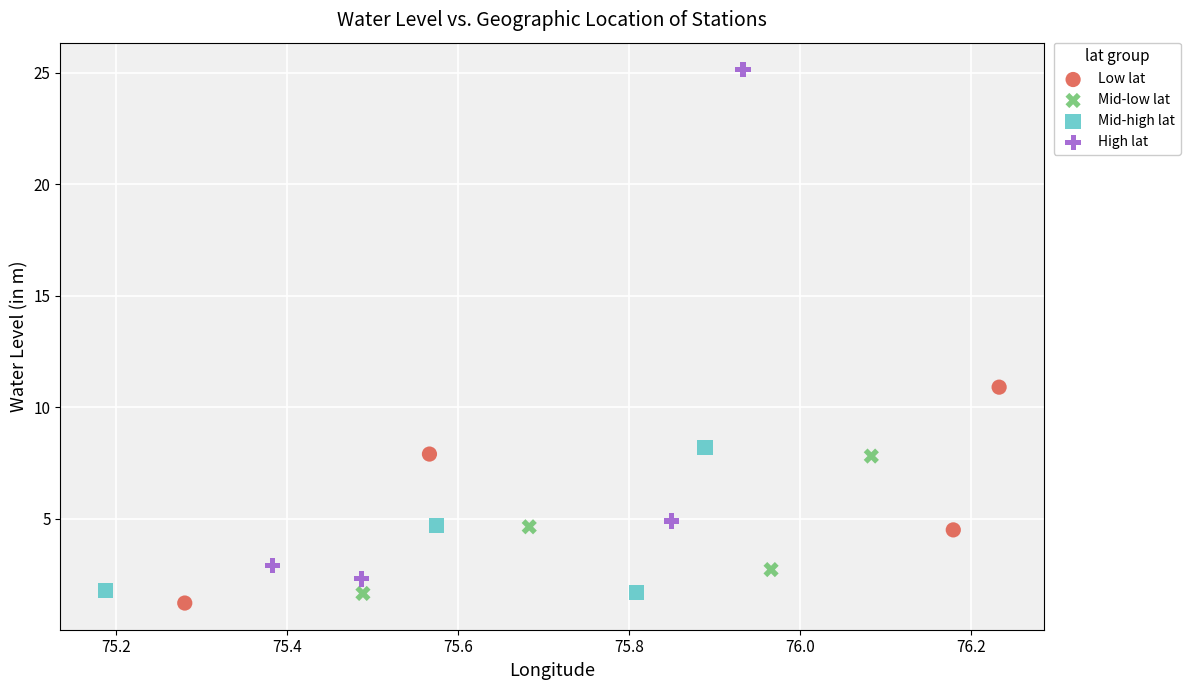

Which series contains the highest Y value?

High lat